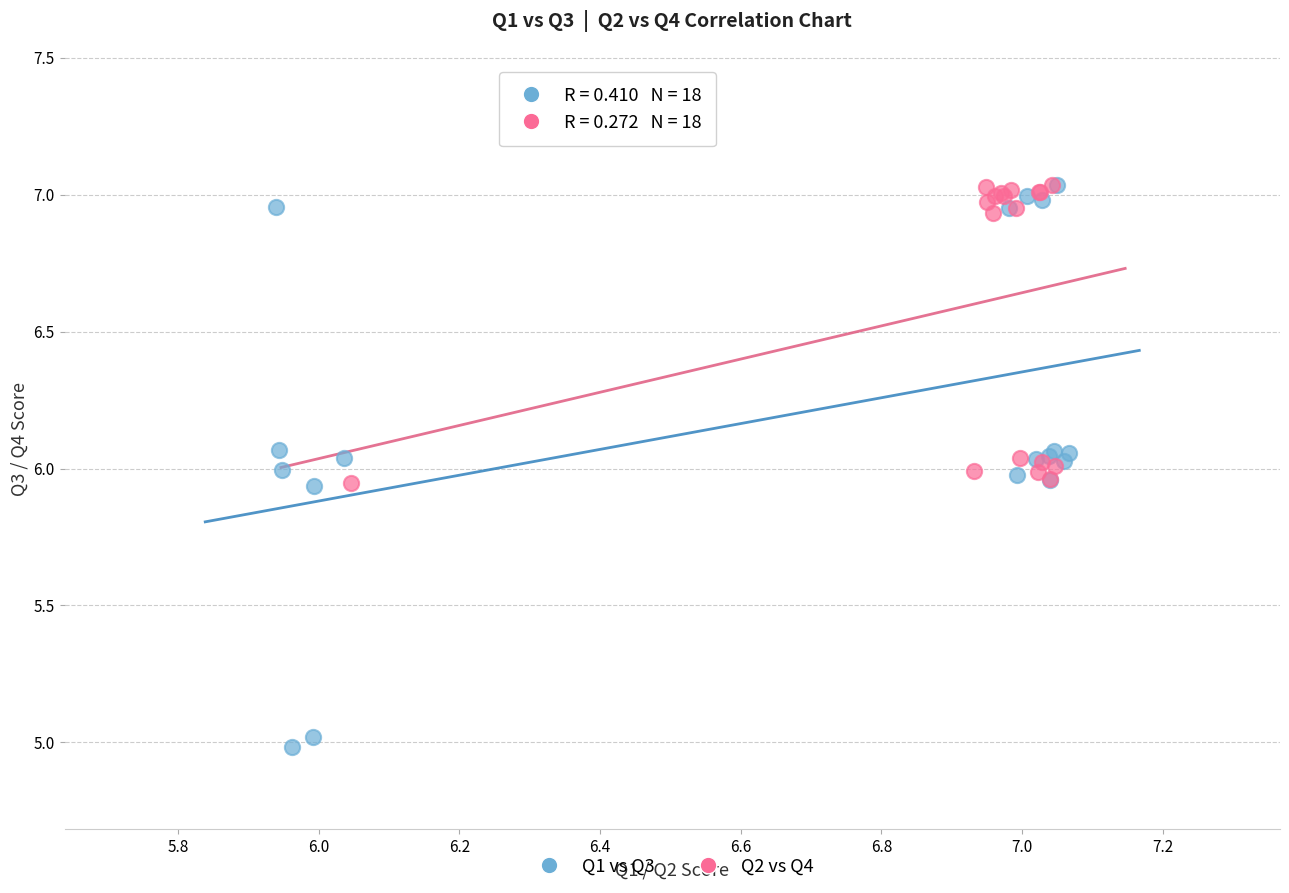

Which series contains the lowest Y value?

Q1 vs Q3